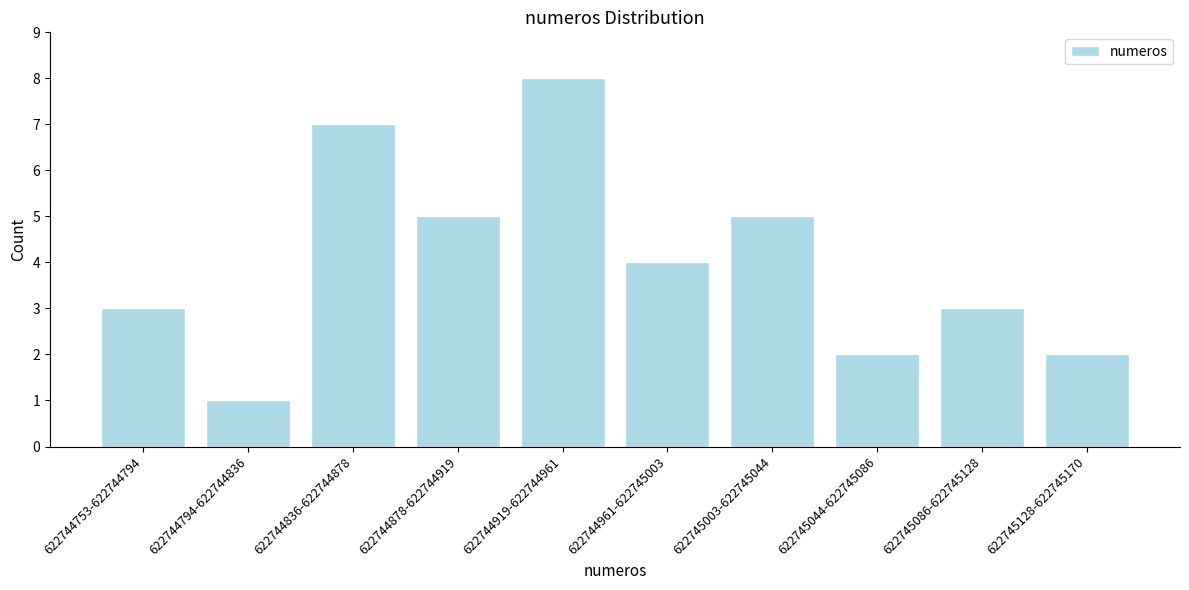

Reading left to right, transcribe all the data shown in this chart.

3	1	7	5	8	4	5	2	3	2